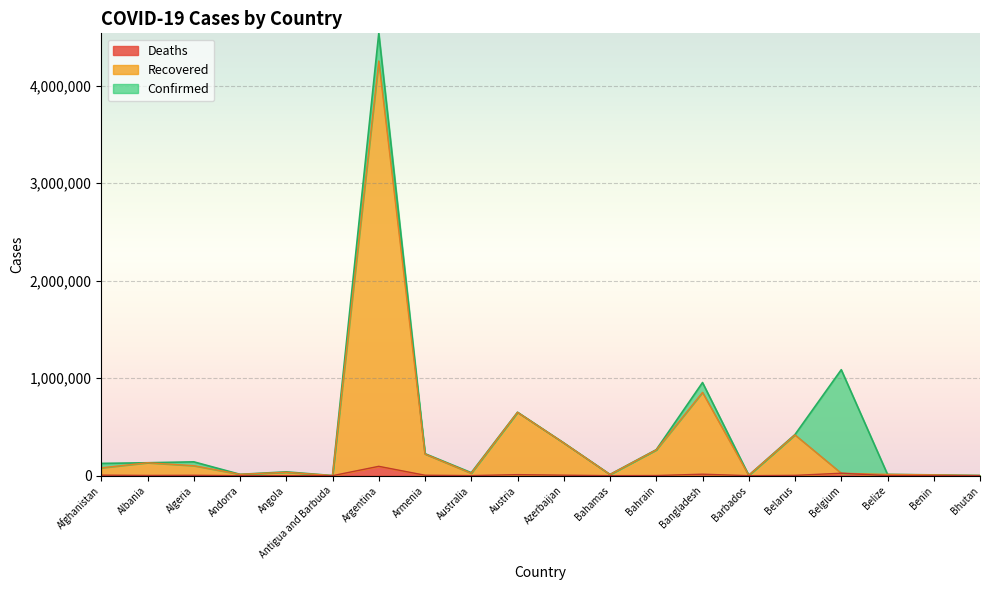

What is the sum of the Recovered values at Armenia and Barbados?

225780